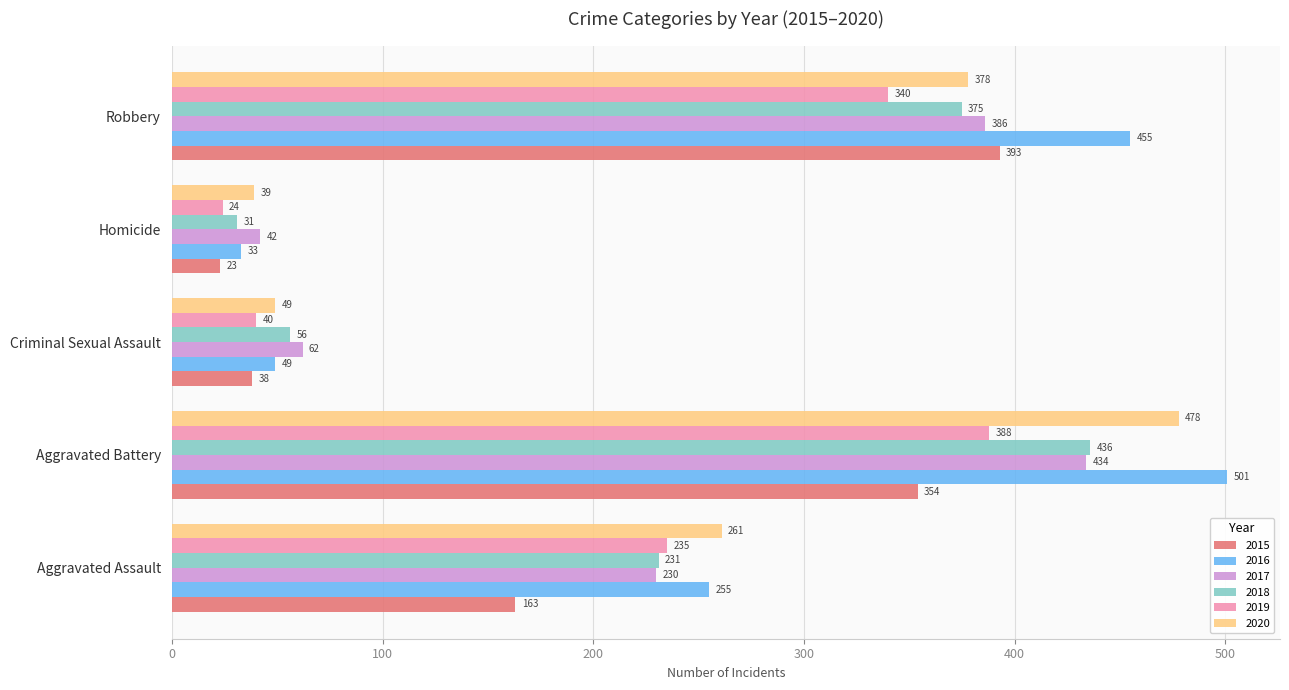

Read the 2019 value at Homicide, to the nearest 10.

20